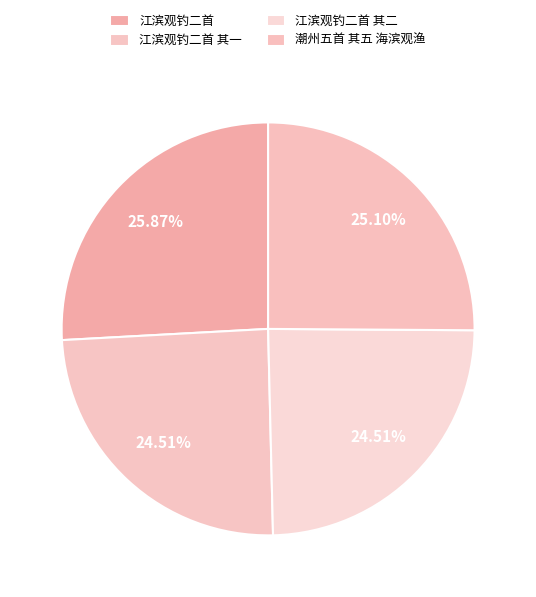

How many segments does this pie chart have?

4